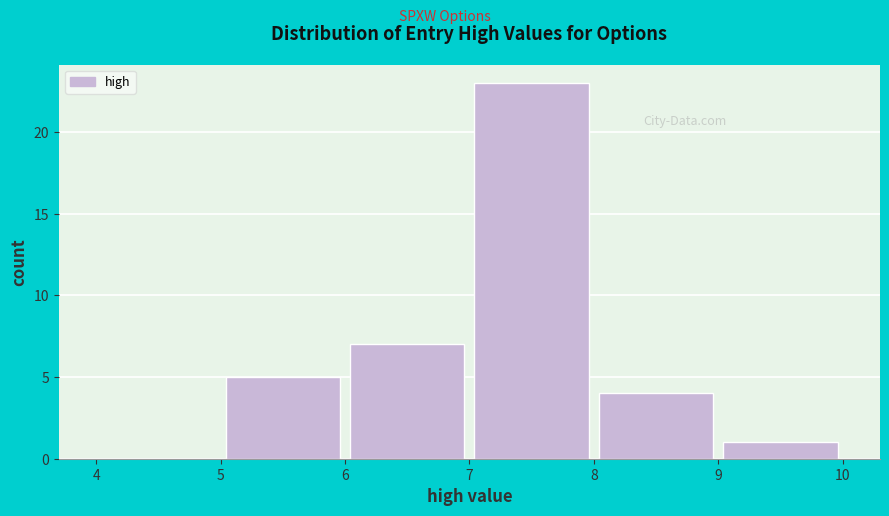

Reading left to right, transcribe this chart: for each bar, give the range it covers on the x-axis and its height. The values are not printed on the chart, so give them approximately, as read against the axis.

4 to 5: 0
5 to 6: 5
6 to 7: 7
7 to 8: 23
8 to 9: 4
9 to 10: 1